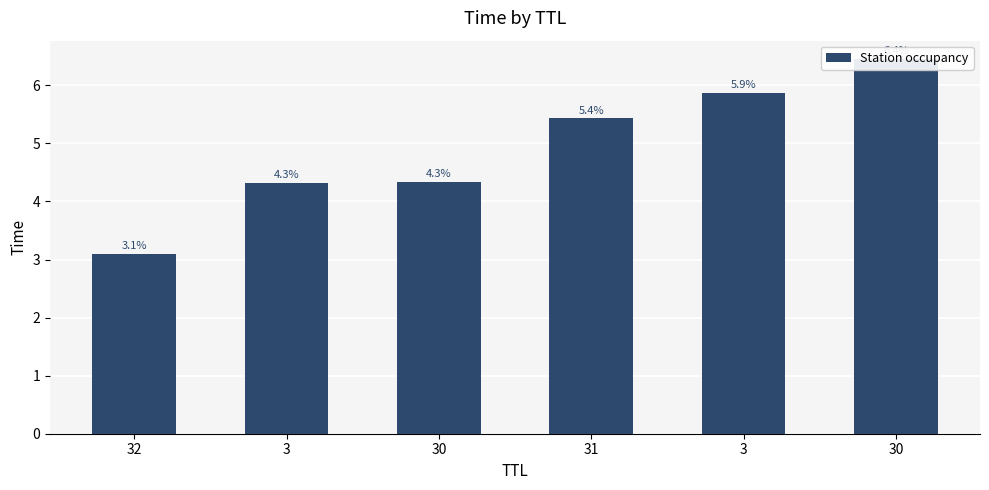

Which label corresponds to the largest value in the chart?

30